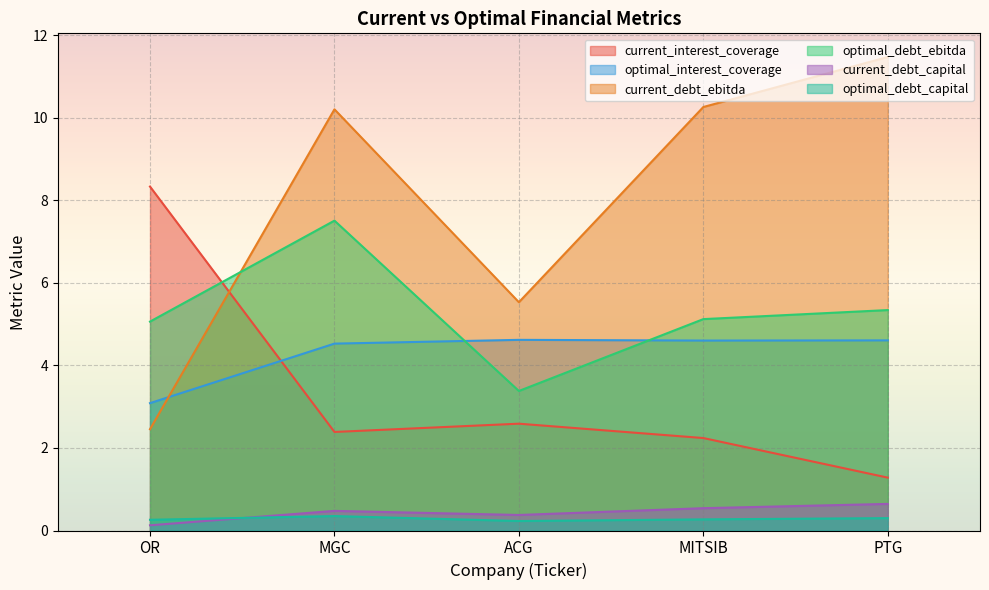

Which series has the largest range (max minus min)?

current_debt_ebitda